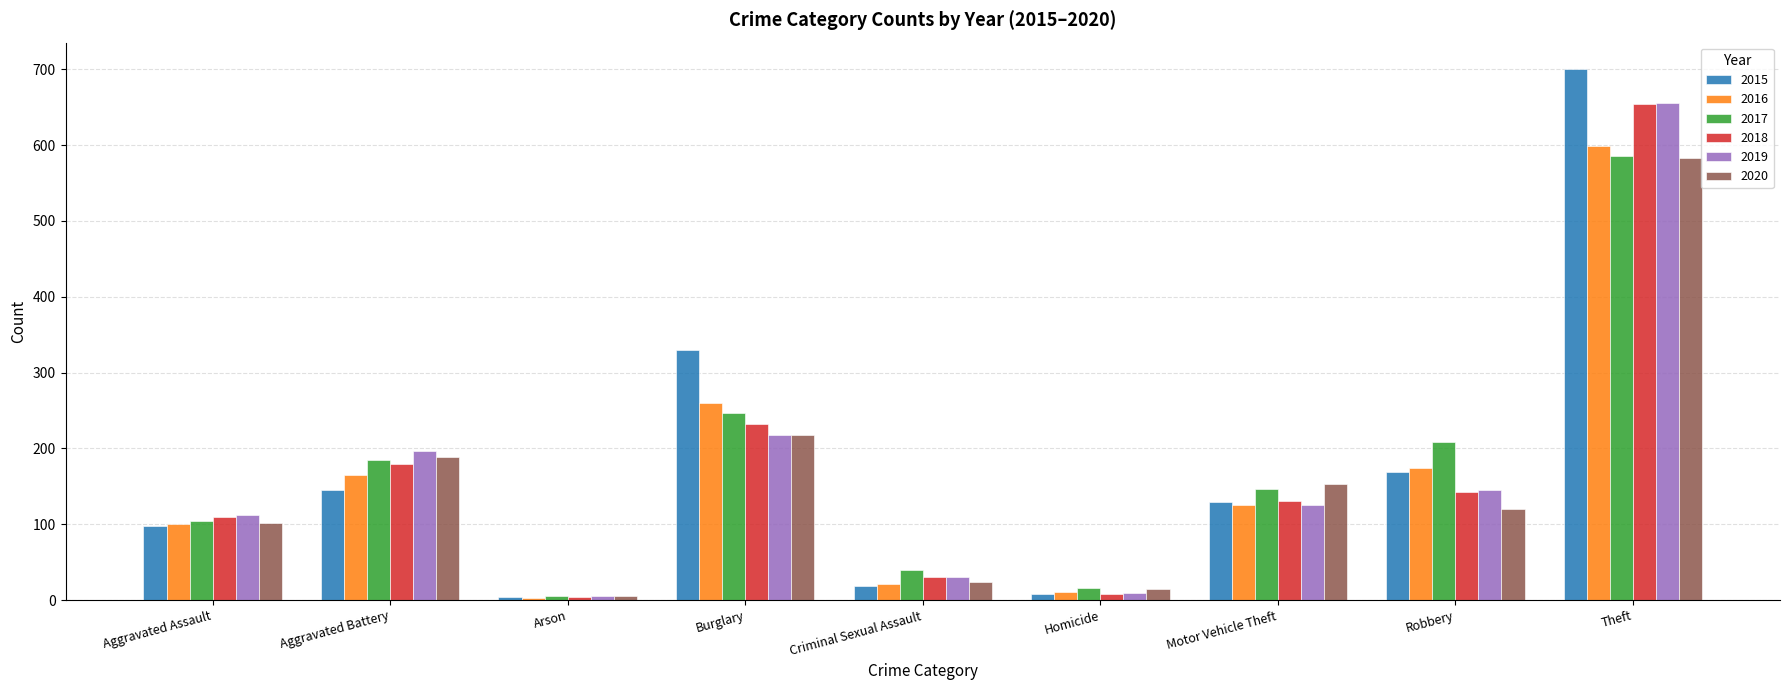

How many categories are shown in the chart?

9